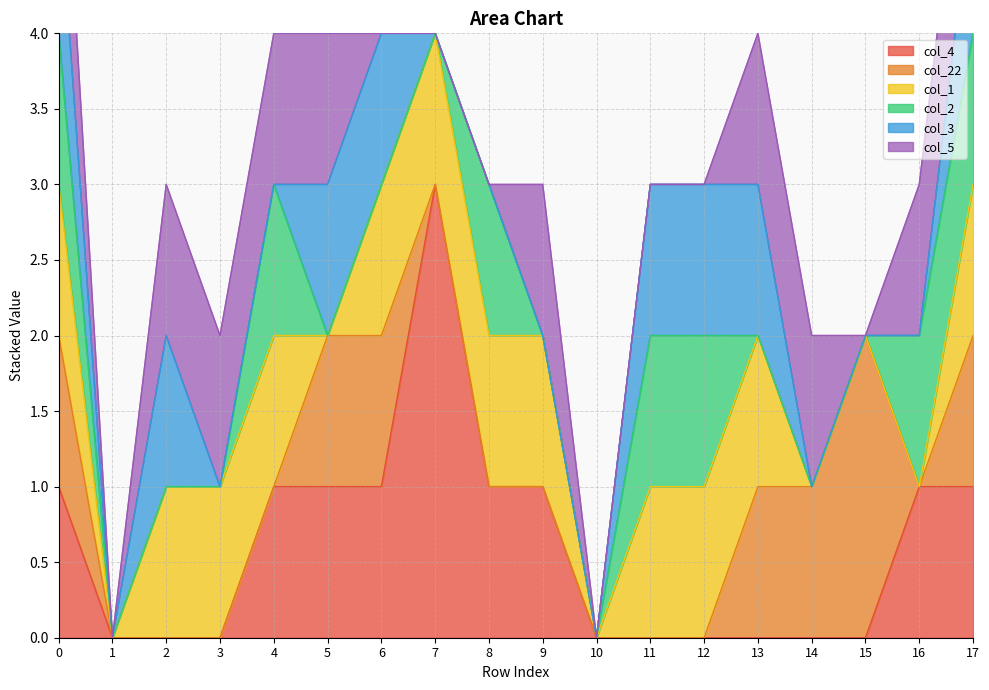

Count the col_4 values in the range 0 to 1.

17